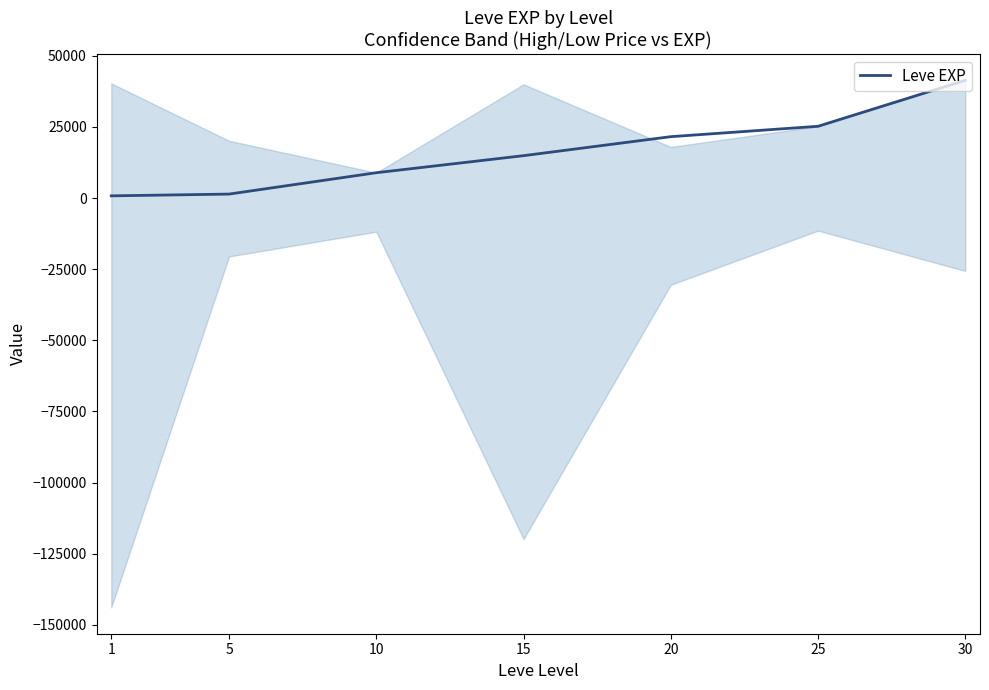

The value at 30 is 41410. True or false?

True